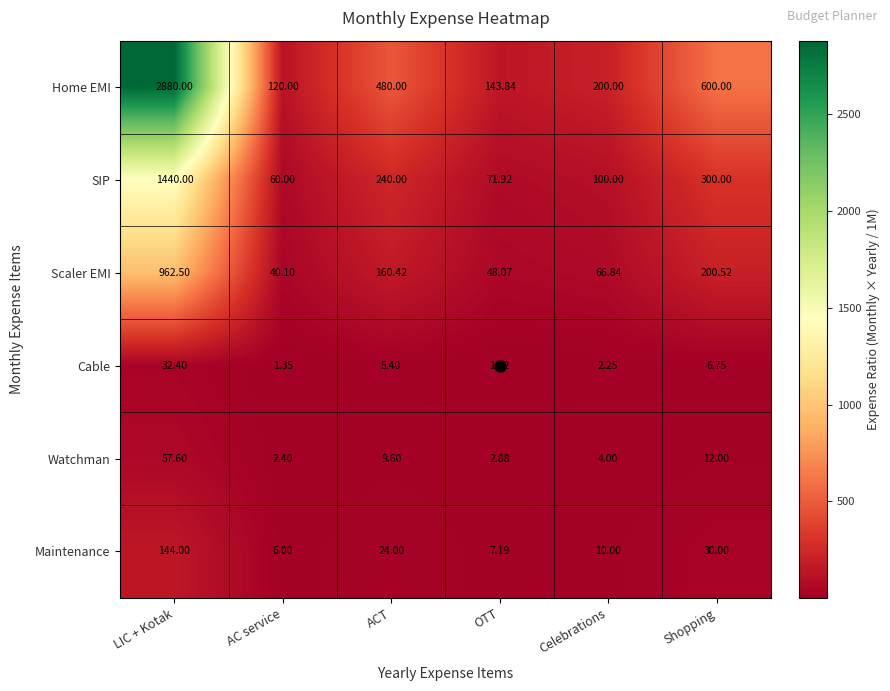

Between ACT and Celebrations, which series saw the biggest shift?

Home EMI